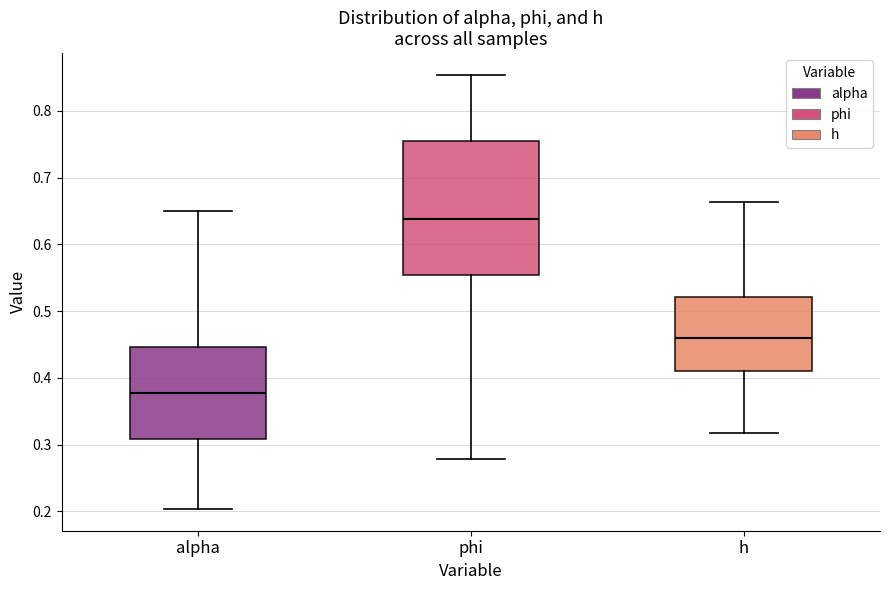

Reading left to right, transcribe this box plot: for each box, give where its median line is, the range the box spans, and where its two whiskers end, as read against the y-axis. The values are not printed on the chart, so give them approximately, as read against the axis.

alpha: median 0.38, box 0.31 to 0.45, whiskers 0.20 to 0.65
phi: median 0.64, box 0.55 to 0.75, whiskers 0.28 to 0.85
h: median 0.46, box 0.41 to 0.52, whiskers 0.32 to 0.66